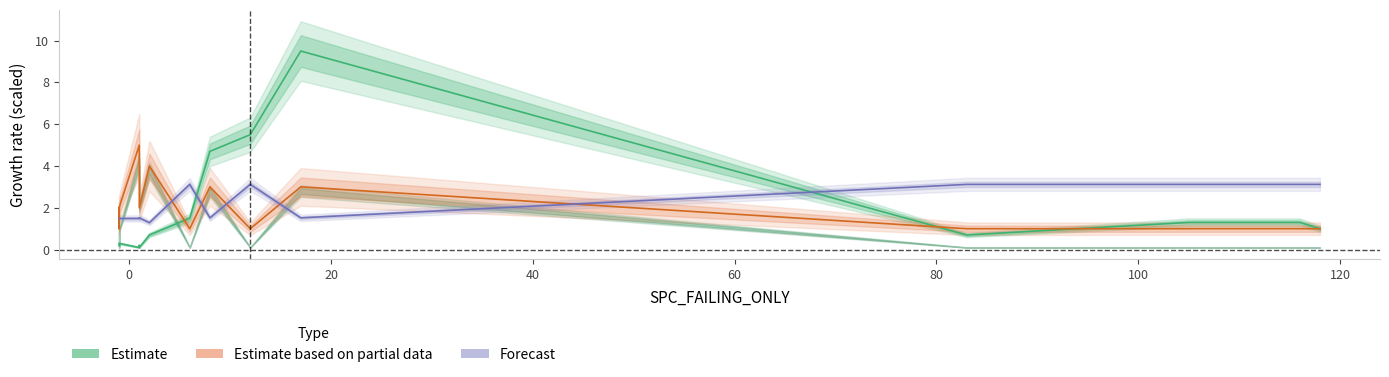

After their last crossing, which series has the higher values: Estimate based on partial data or Estimate?

Estimate